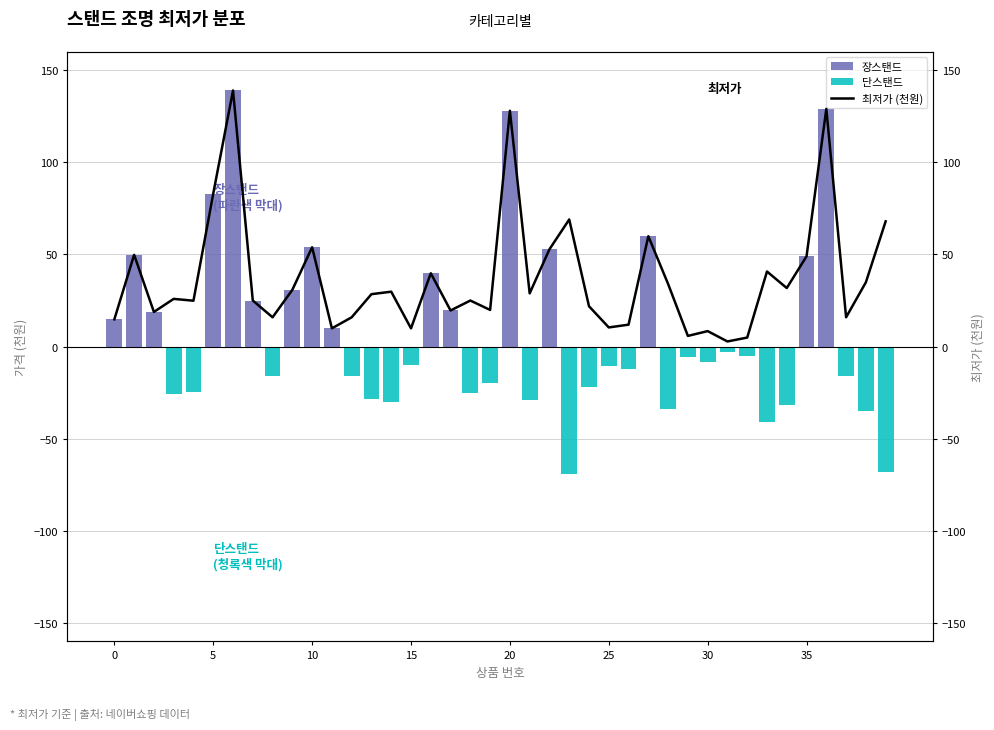

Between 34 and 38, which series saw the biggest shift?

단스탠드